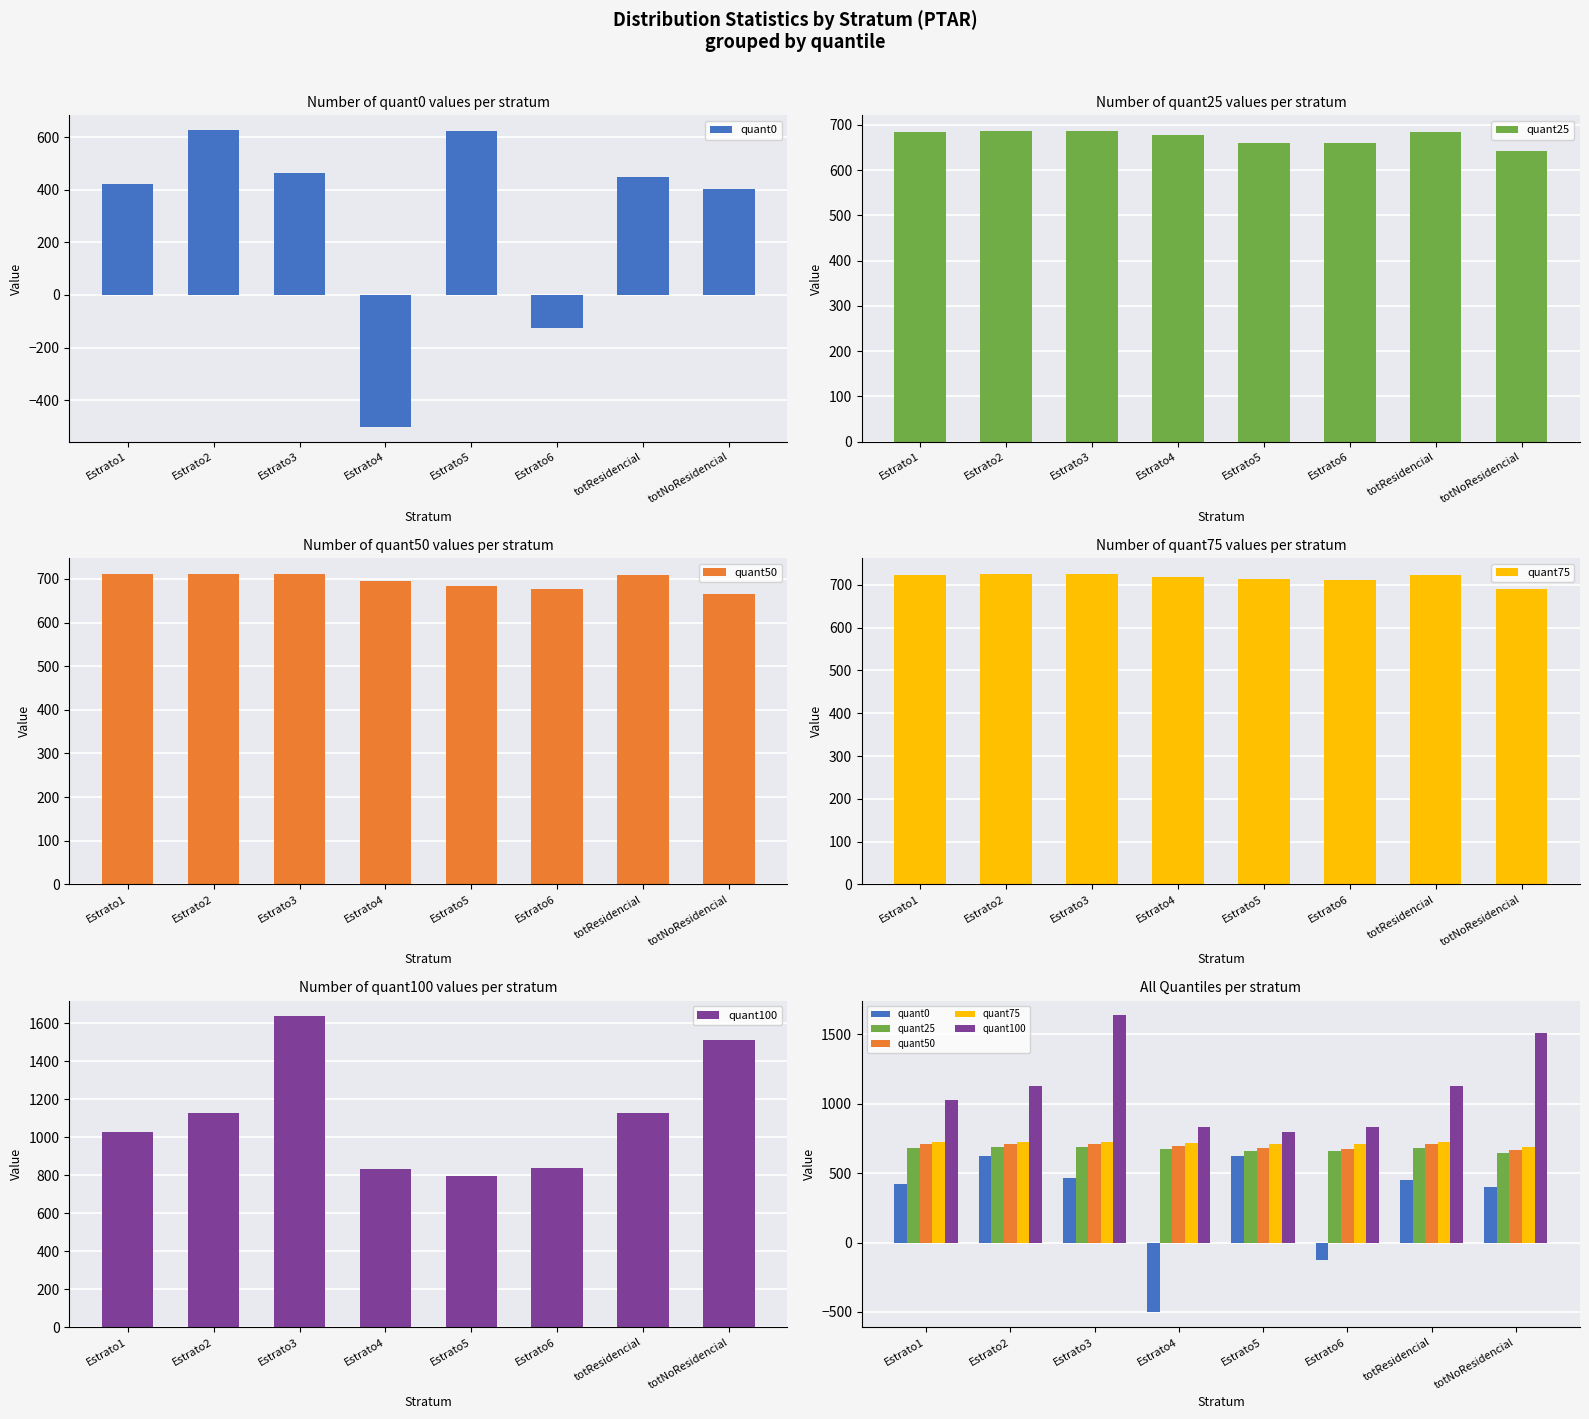

Is it true that quant0 equals -751.3 at Estrato4?

False